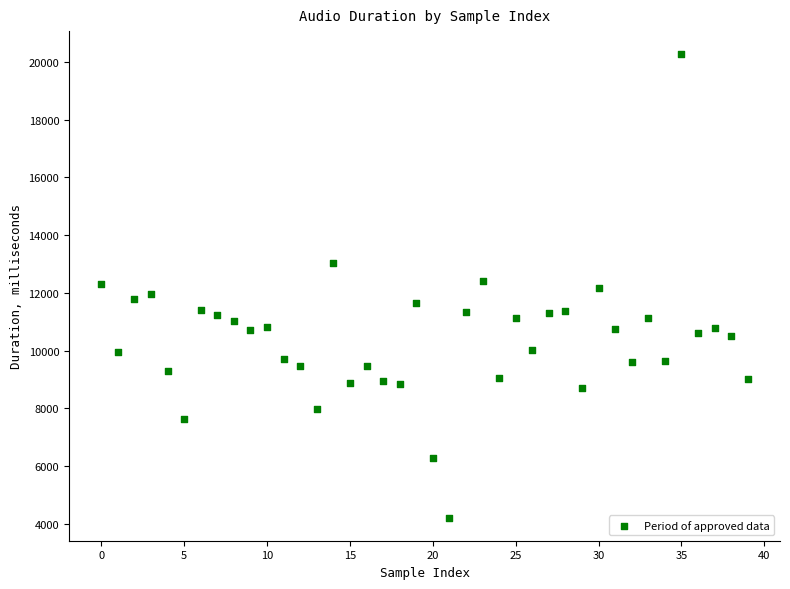

What is the range of Y values (max minus min)?

16040